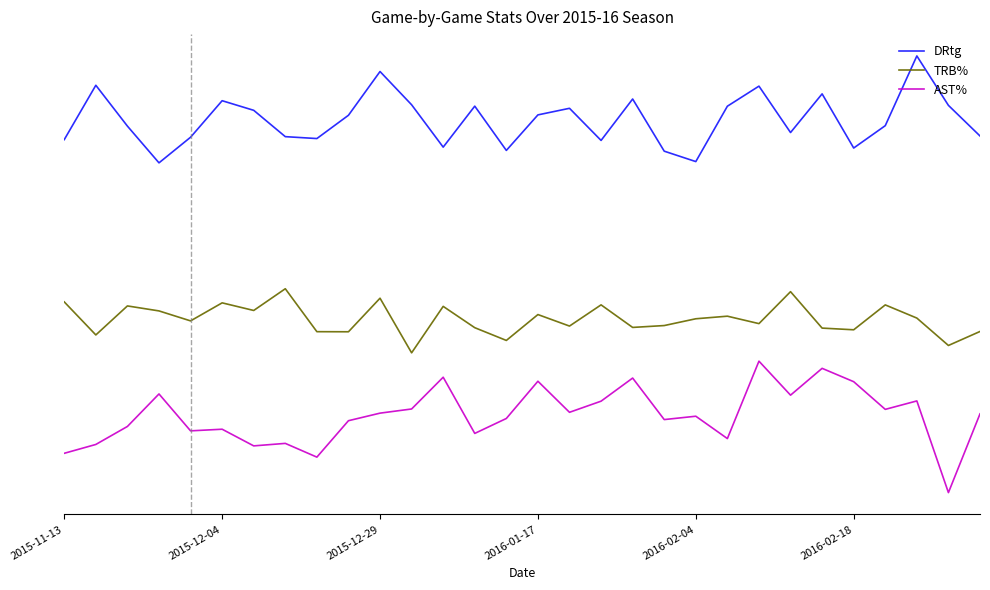

True or false: TRB% has more than 2 points higher than both neighbors.

True